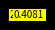

Does any single category account for the majority?

Yes